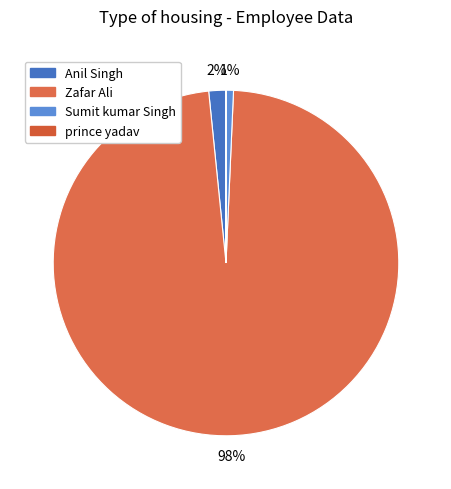

To the nearest percent, what percentage of the pie is Sumit kumar Singh?

1%